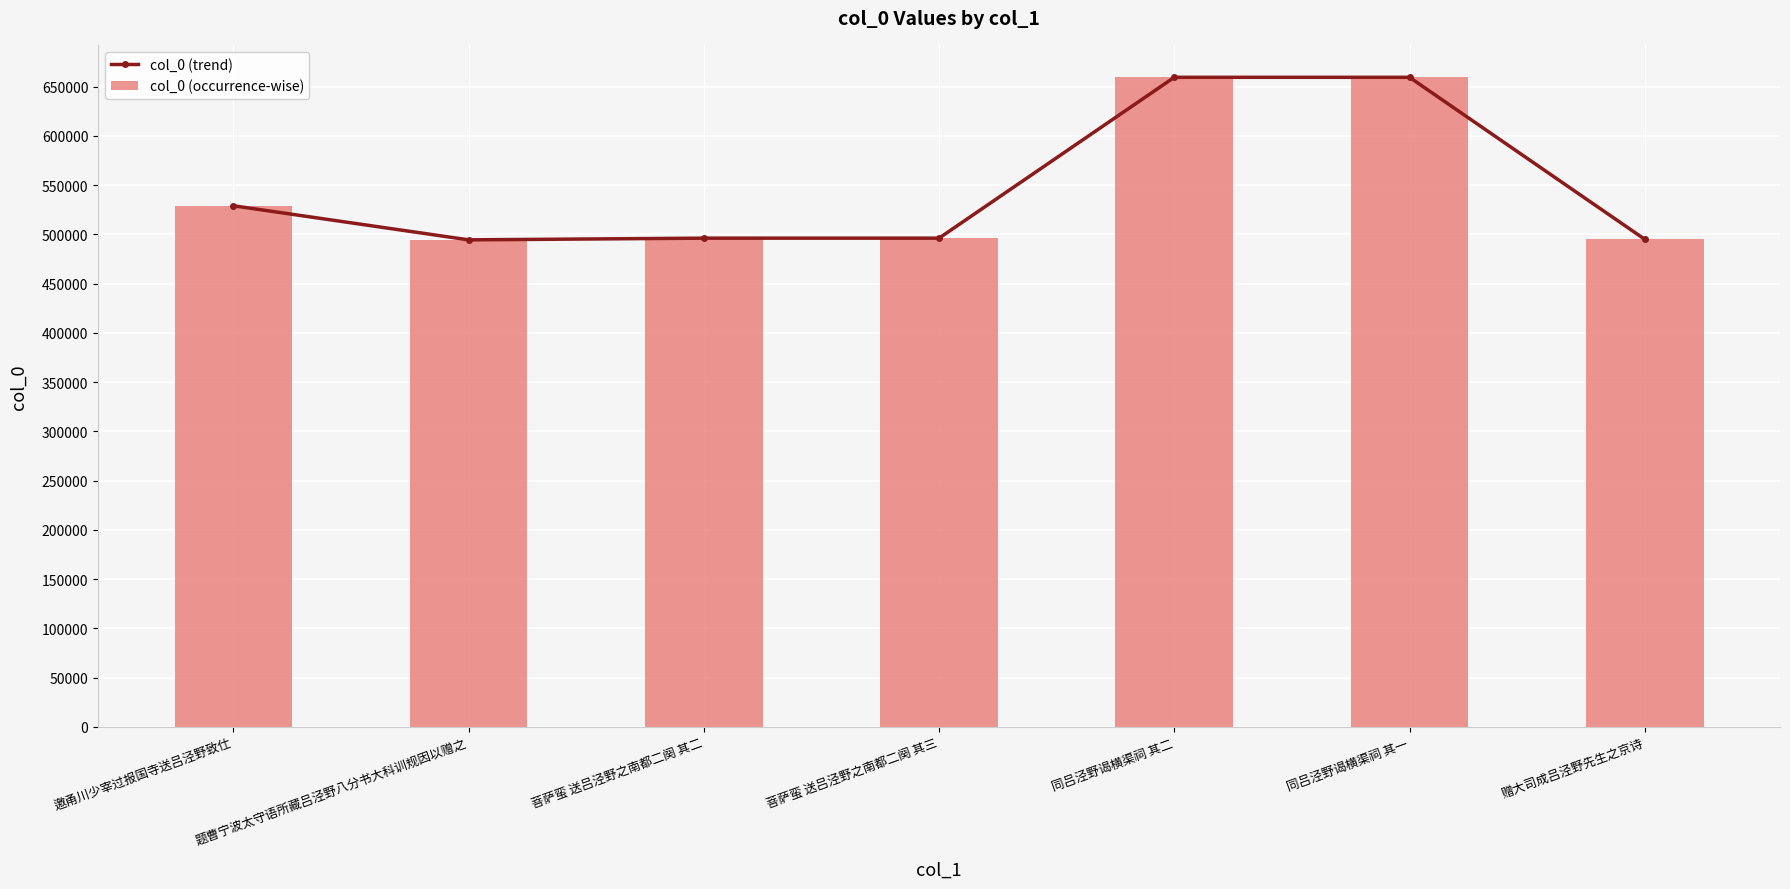

Are the bars horizontal?

No